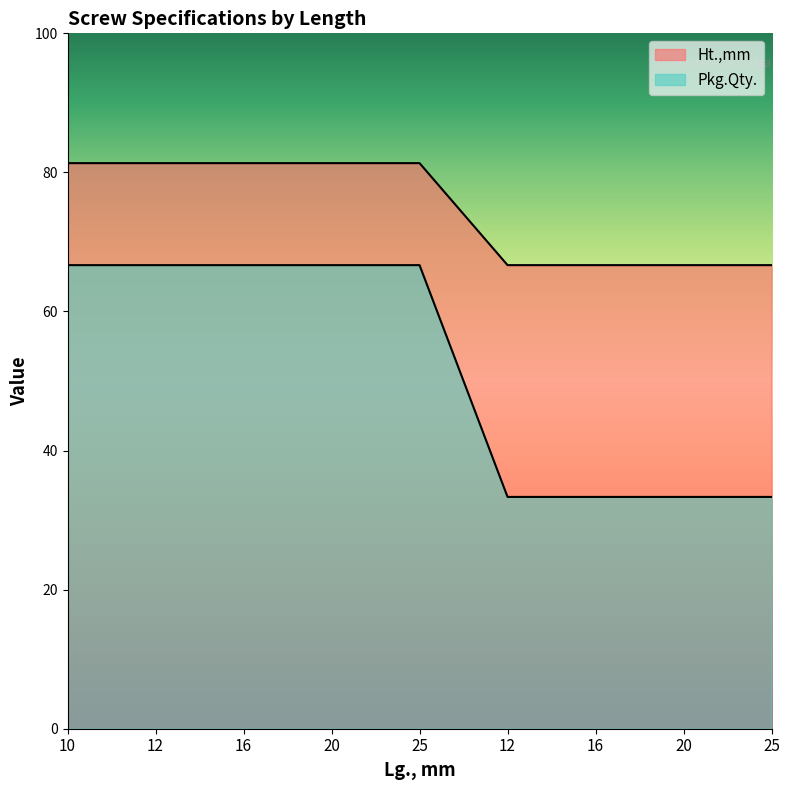

True or false: Pkg.Qty. and Ht.,mm intersect in this chart.

False